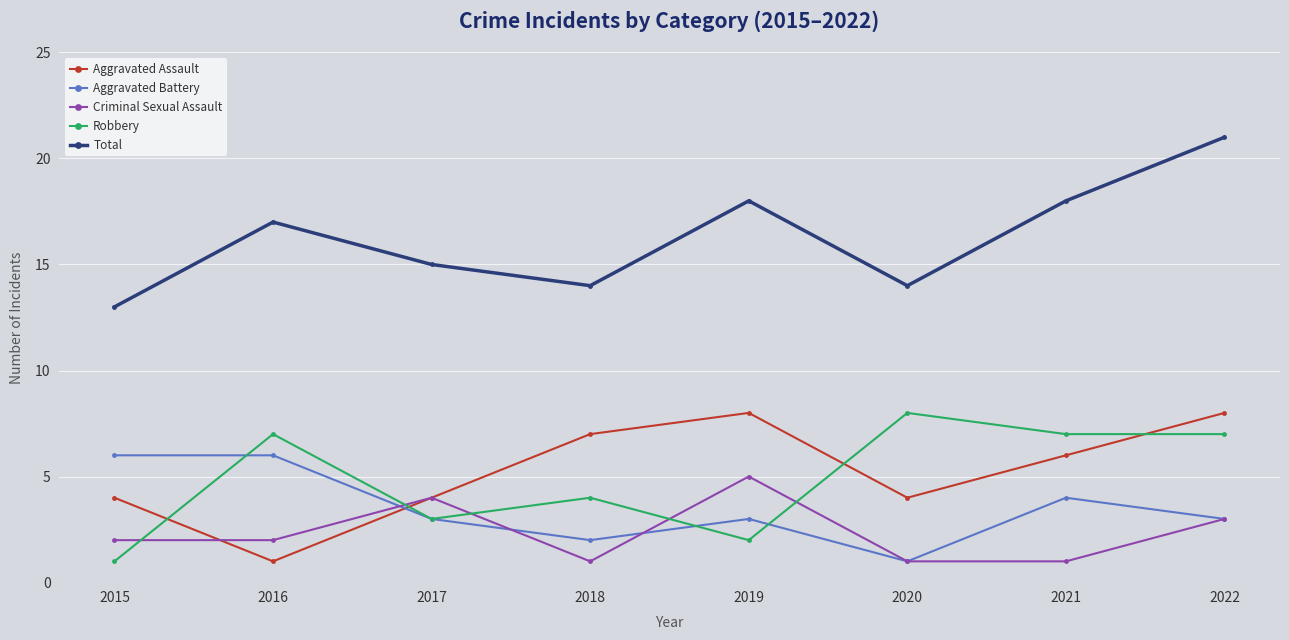

Reading left to right, transcribe all the data shown in this chart.

Aggravated Assault: 2015=4	2016=1	2017=4	2018=7	2019=8	2020=4	2021=6	2022=8
Aggravated Battery: 2015=6	2016=6	2017=3	2018=2	2019=3	2020=1	2021=4	2022=3
Criminal Sexual Assault: 2015=2	2016=2	2017=4	2018=1	2019=5	2020=1	2021=1	2022=3
Robbery: 2015=1	2016=7	2017=3	2018=4	2019=2	2020=8	2021=7	2022=7
Total: 2015=13	2016=17	2017=15	2018=14	2019=18	2020=14	2021=18	2022=21